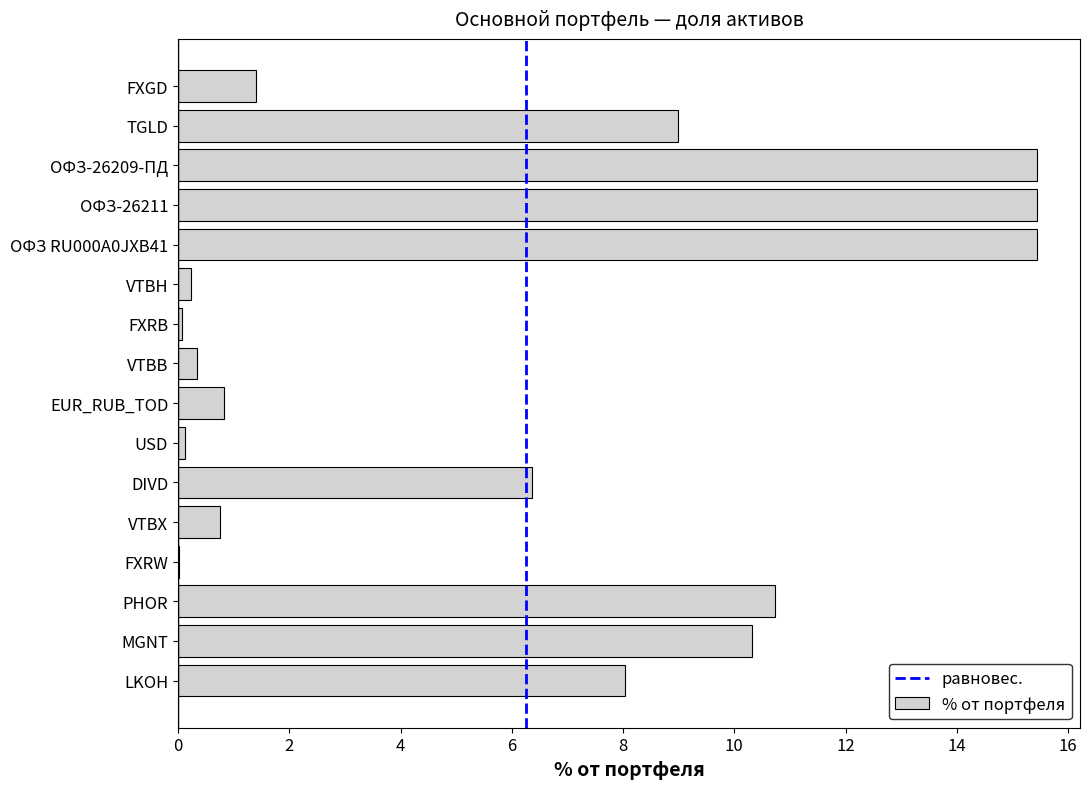

The value at DIVD is 10.4. True or false?

False